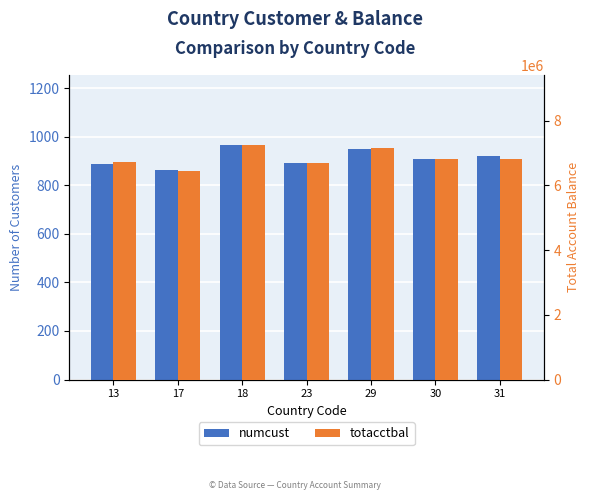

Count the number of categories in the chart.

7